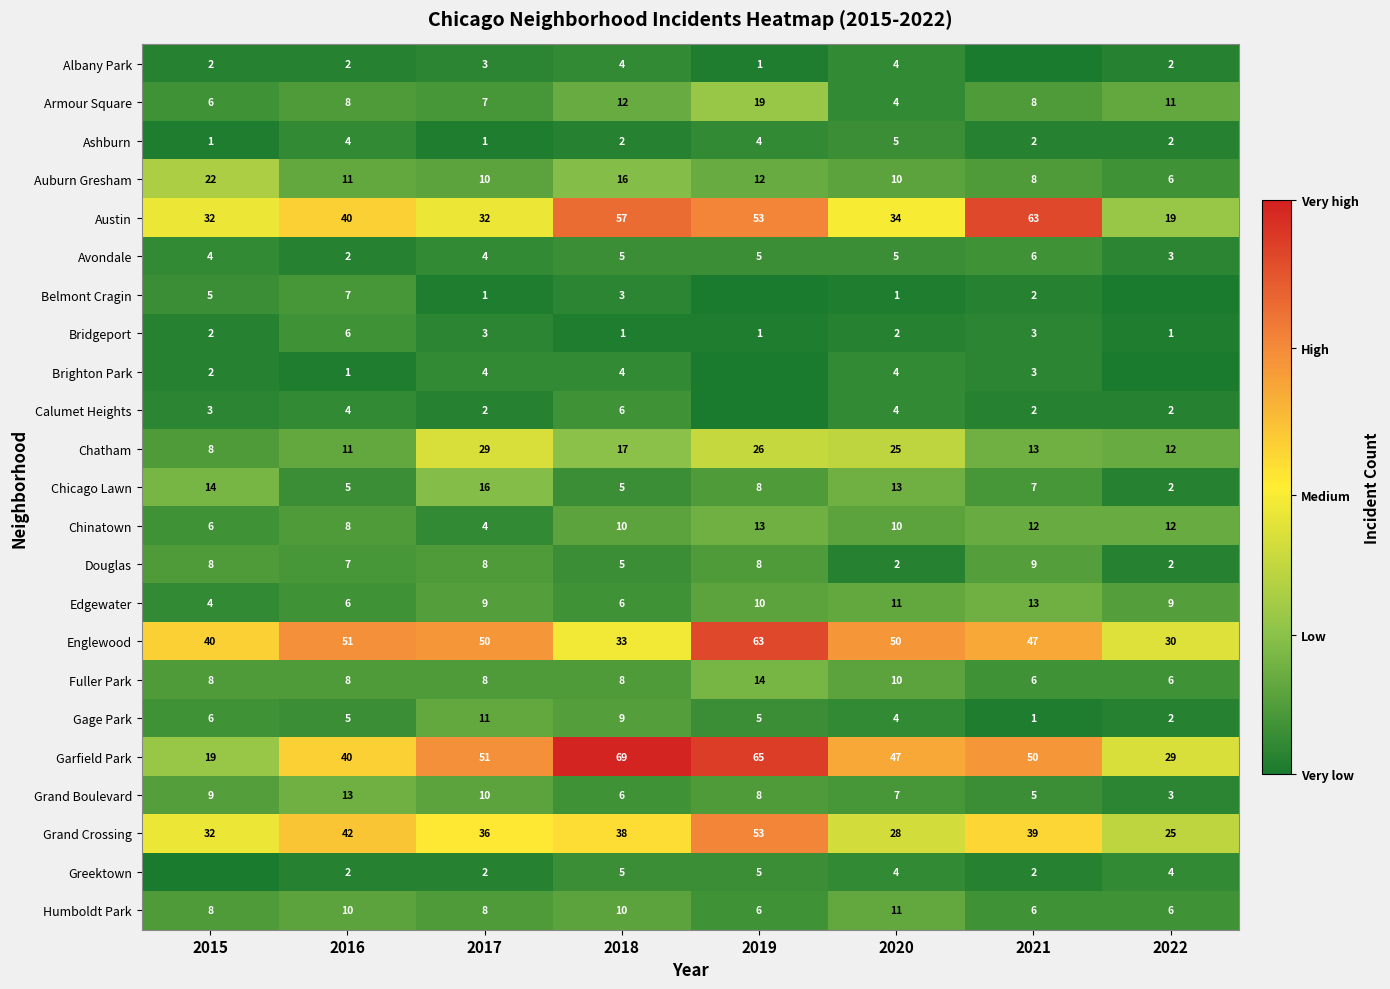

Which series changed the most between 2016 and 2017?

Chatham